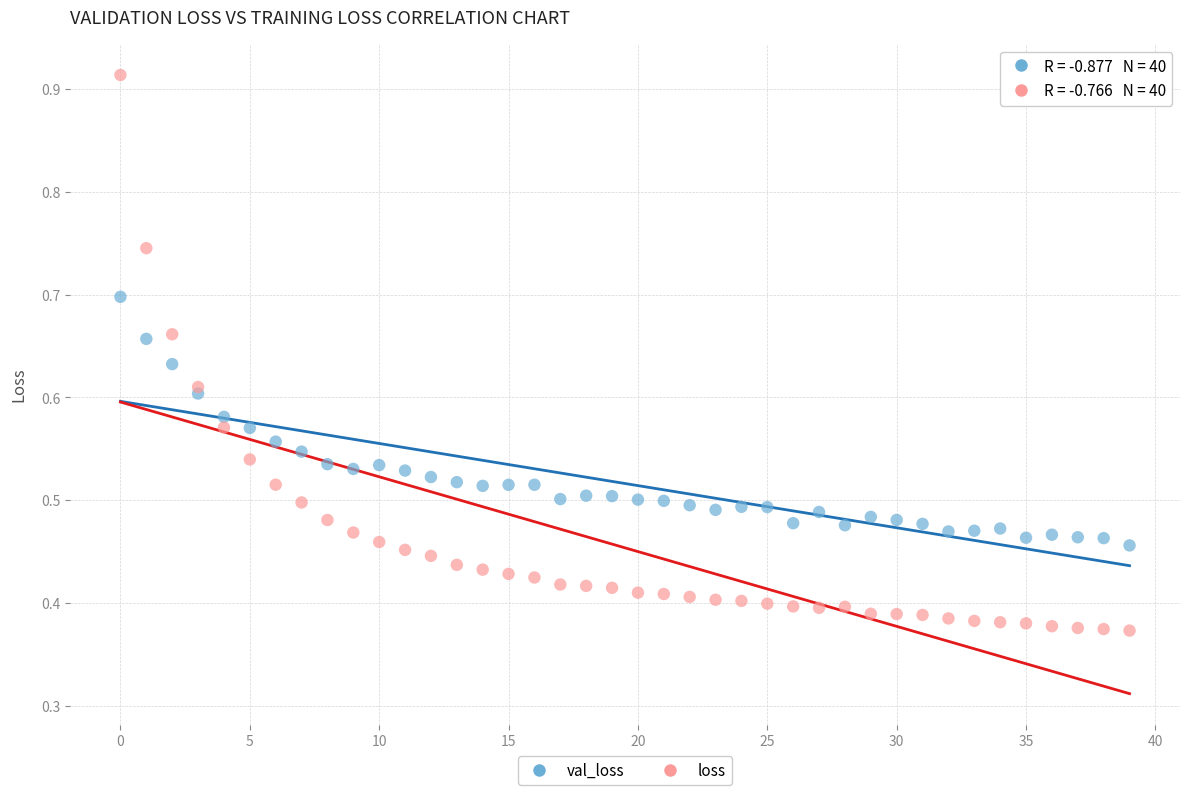

What are all the series names shown in the legend?

val_loss, loss